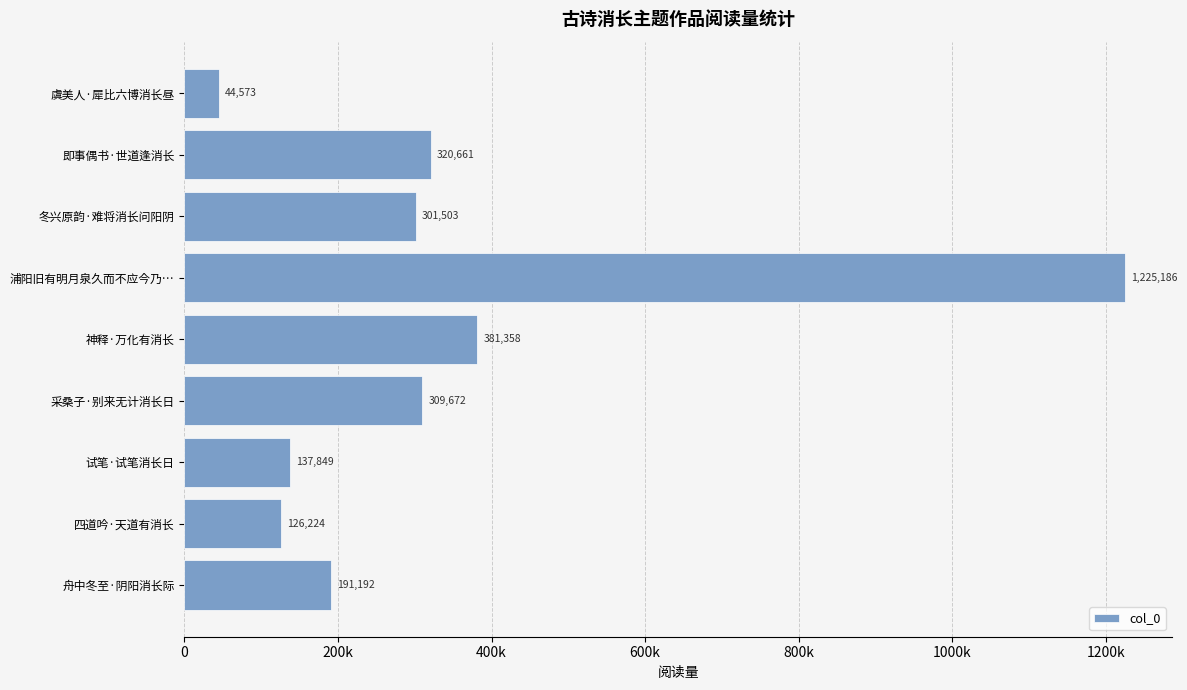

Are the bars horizontal?

Yes